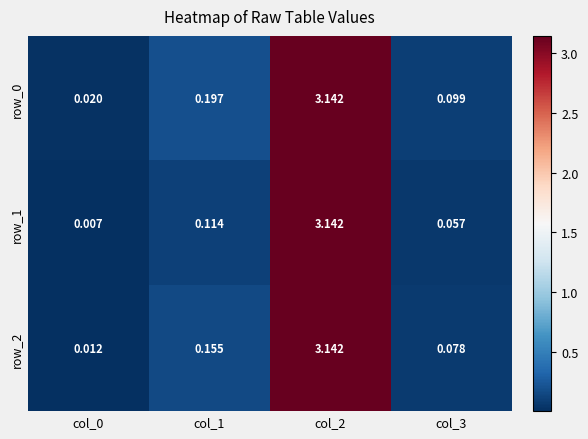

Is the value of row_2 at col_1 greater than the value of row_0 at col_1?

No